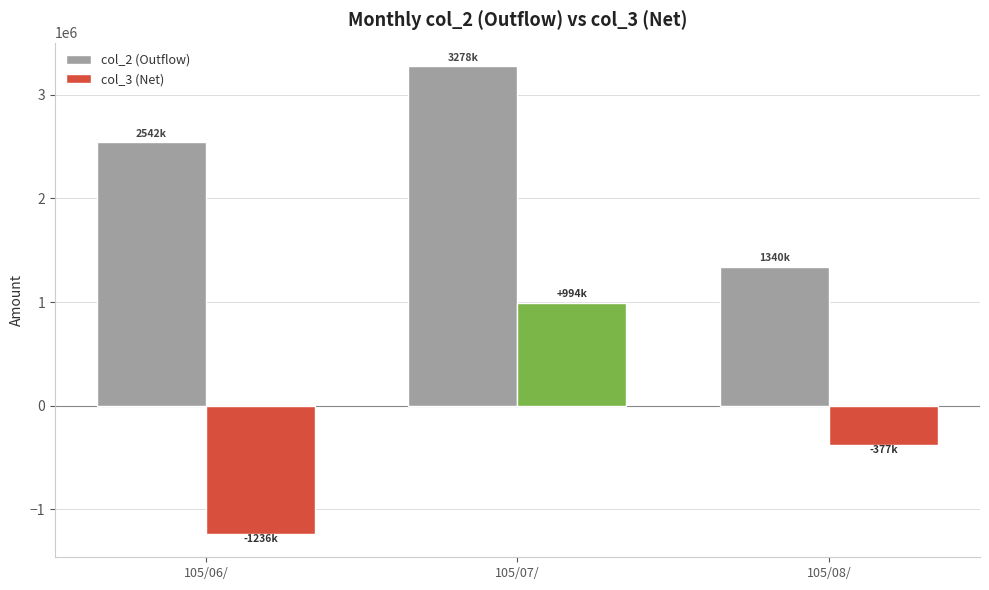

At 105/08/, list the series in order from smallest to largest.

col_3 (Net), col_2 (Outflow)